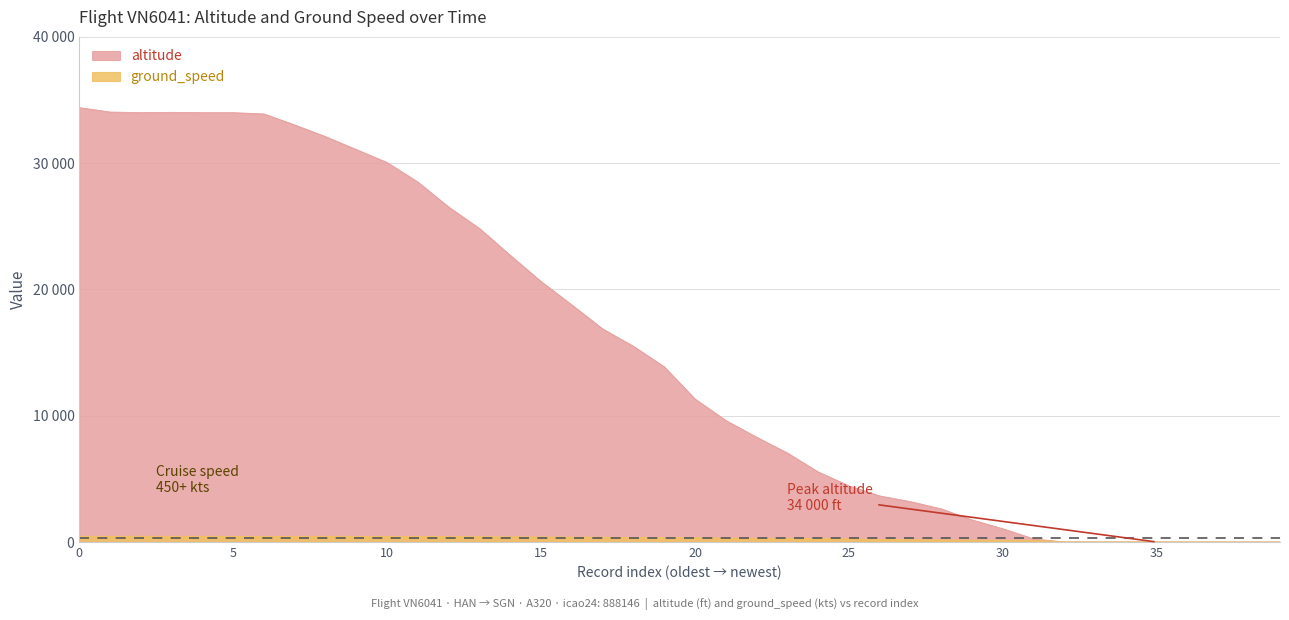

Which series has the largest total across all categories?

altitude